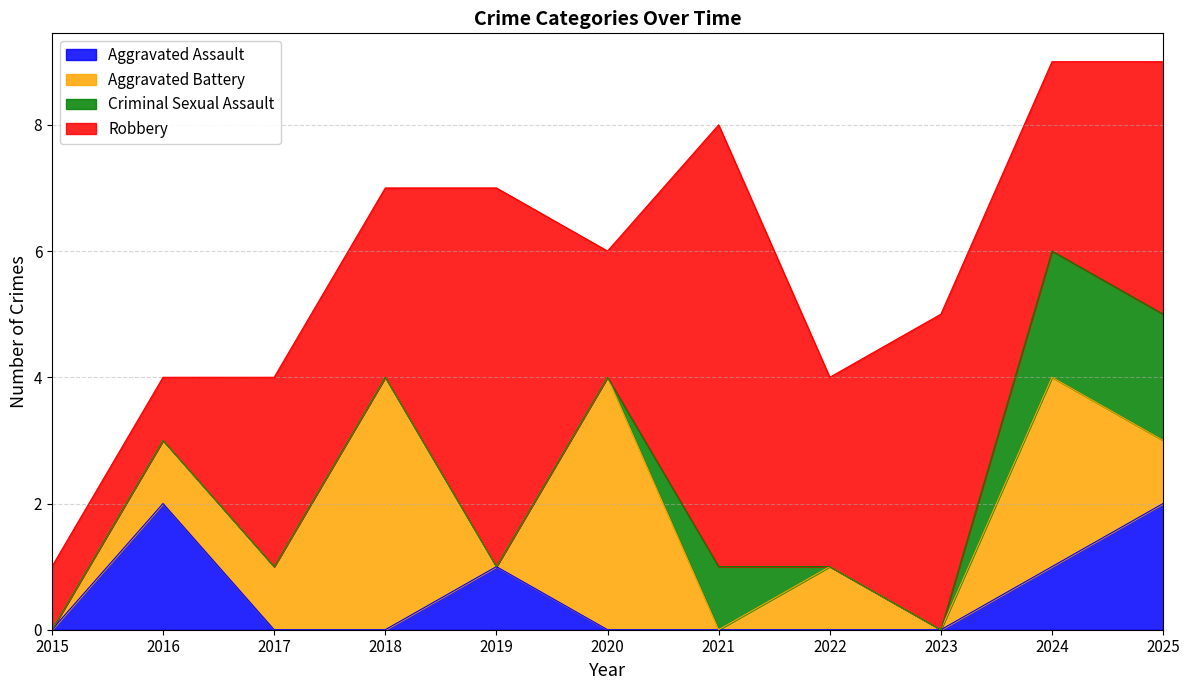

How many positive values does the Criminal Sexual Assault series have?

3